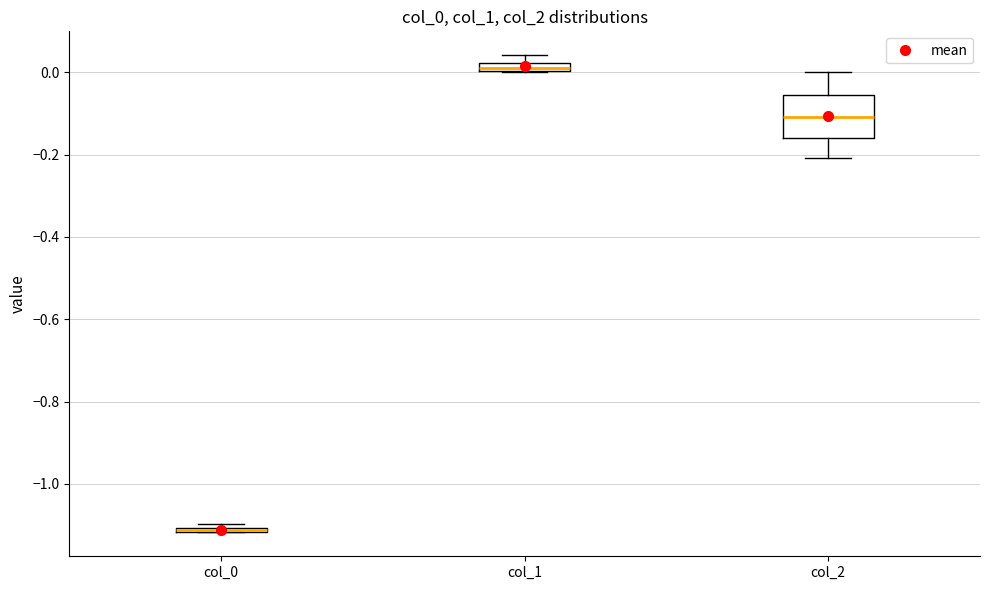

Where is the lower edge of the box for col_1 on the y-axis? The values are not printed on the chart, so give them approximately, as read against the axis.

0.00